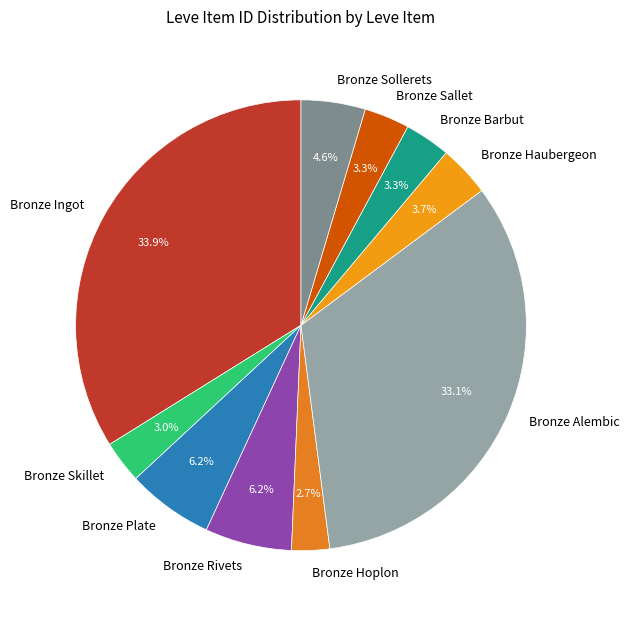

Which has a higher value, Bronze Ingot or Bronze Sallet?

Bronze Ingot